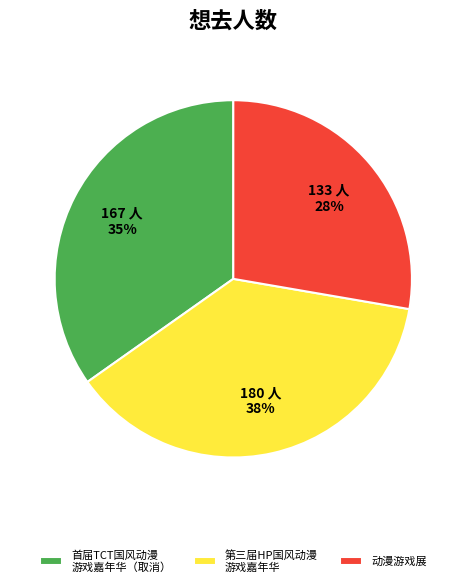

To the nearest percent, what is the difference between the largest and smallest slice percentages?

10%